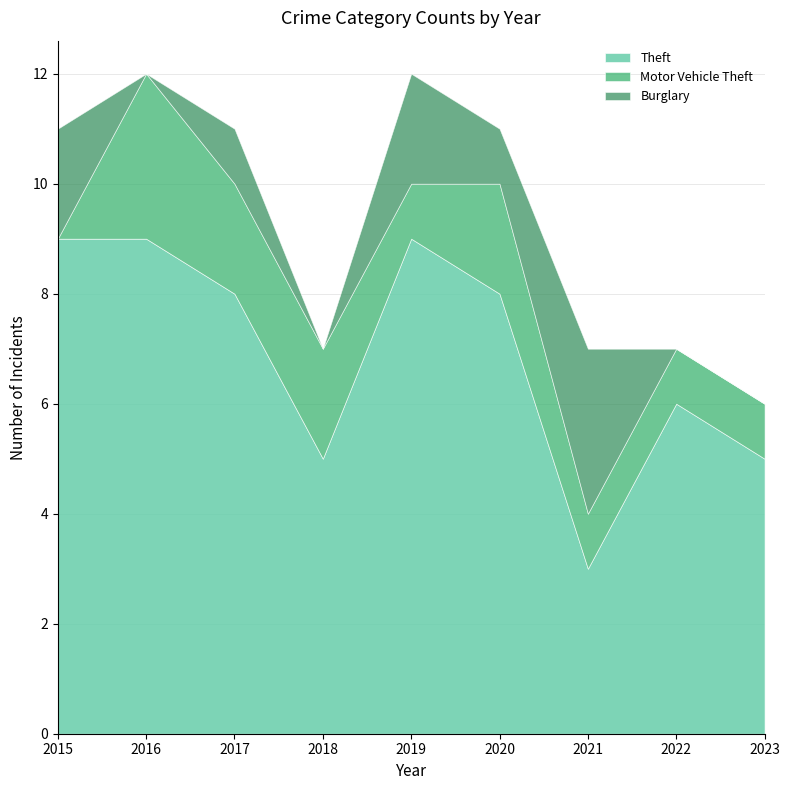

Is it true that Motor Vehicle Theft equals 3 at 2016?

True